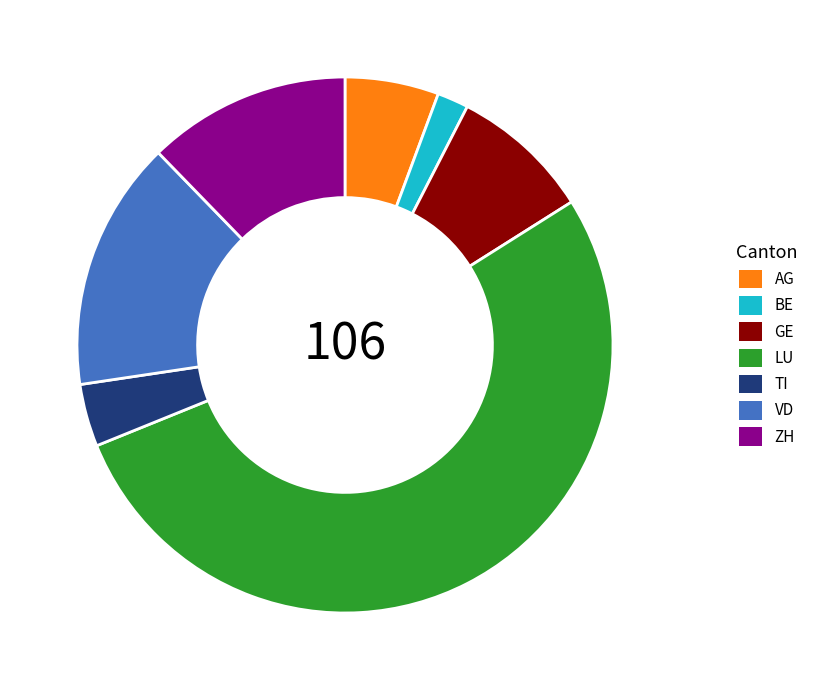

Does any single category account for the majority?

Yes